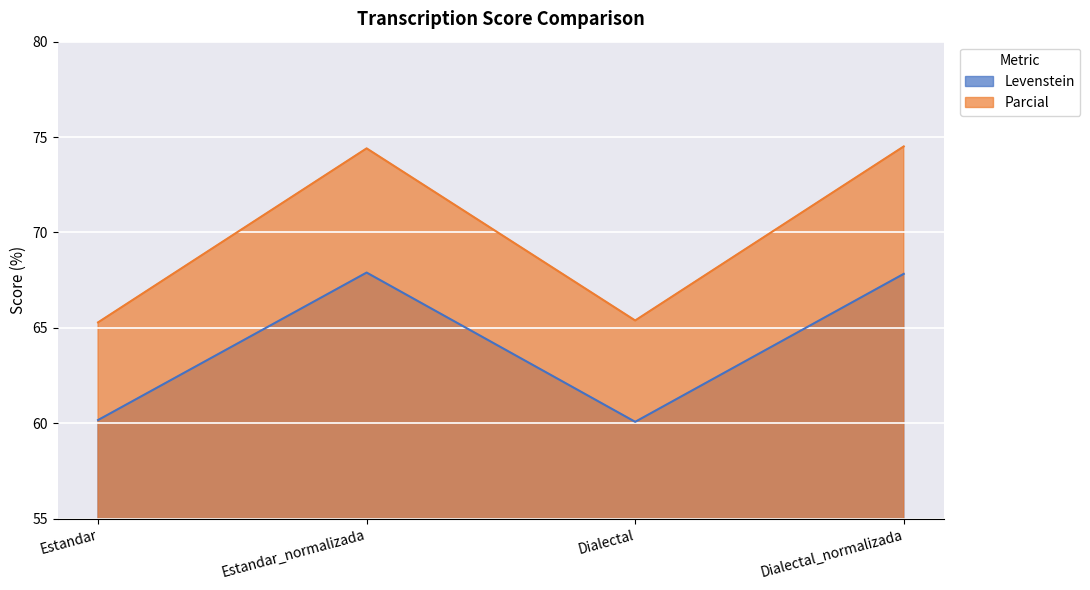

What is the difference between the maximum and minimum values in the Levenstein series?

7.8